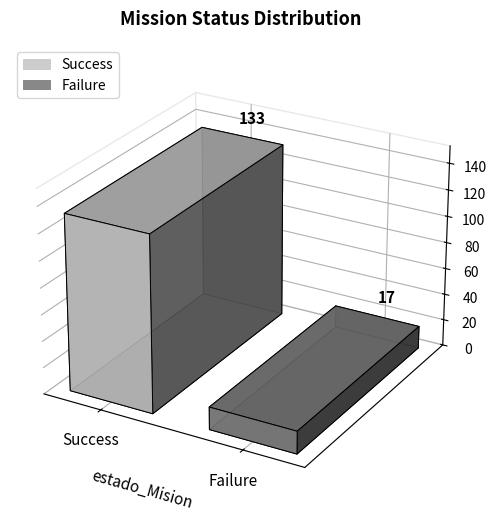

Reading right to left, transcribe all the data shown in this chart.

17	133